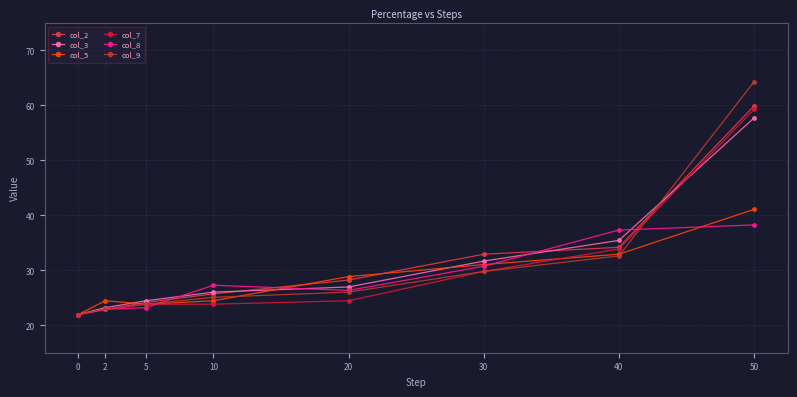

What is the value of the col_8 point at the 4th from the left?

27.3